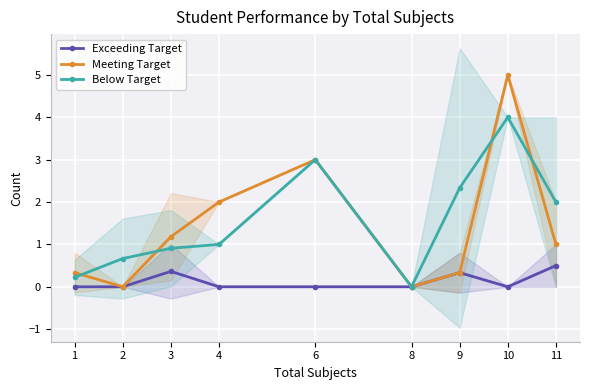

How many series are shown in this chart?

3